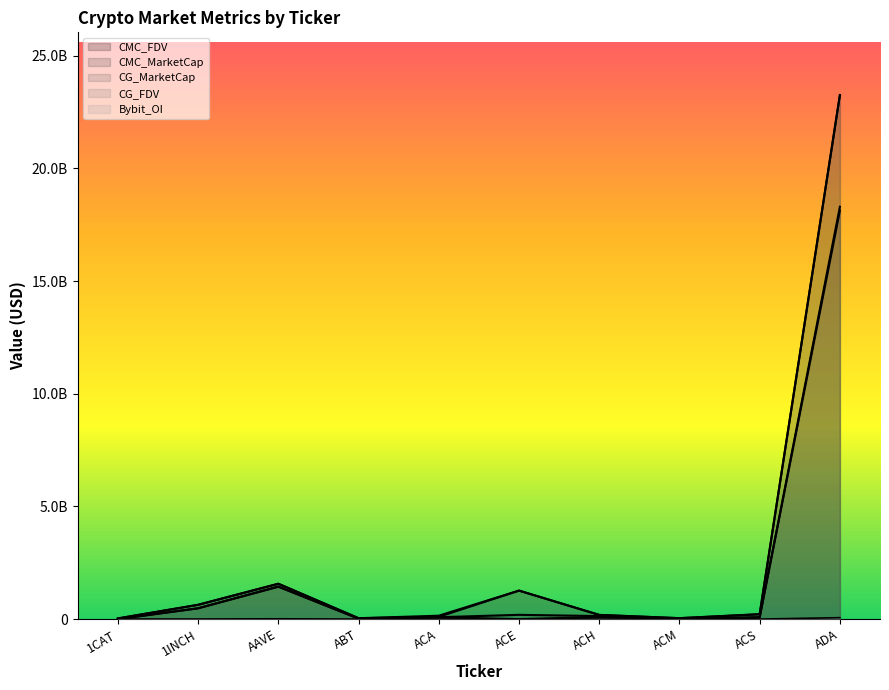

How many lines are shown in the chart?

5